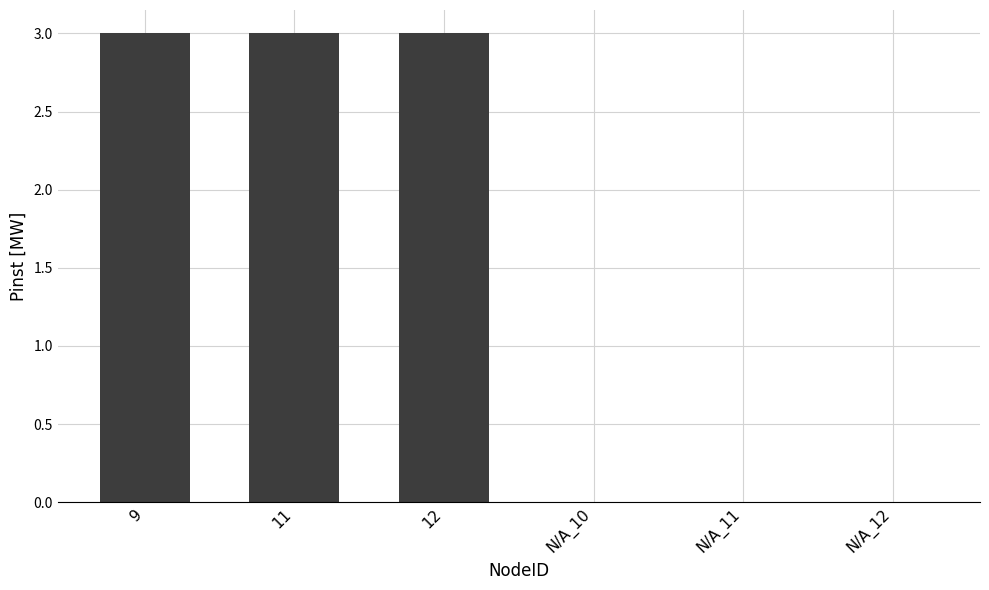

Which has a higher value, 11 or N/A_11?

11